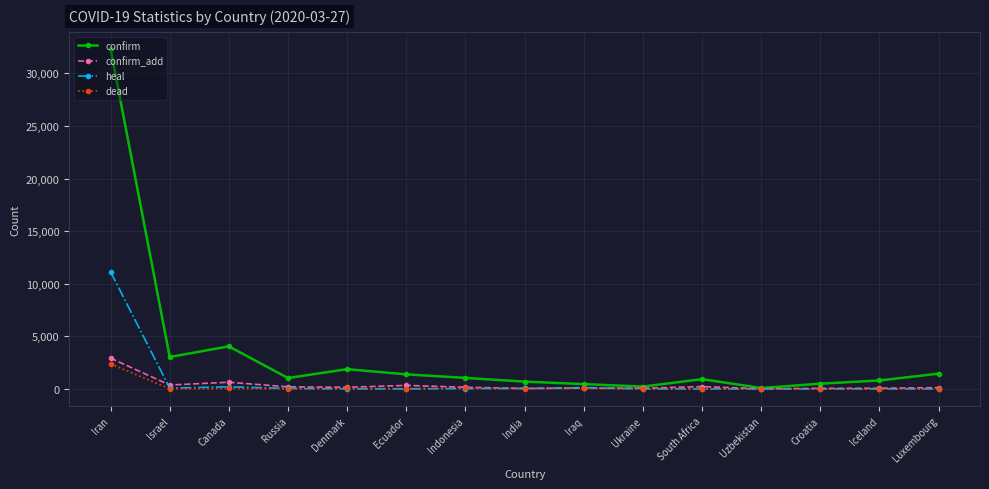

Which series has the largest total across all categories?

confirm